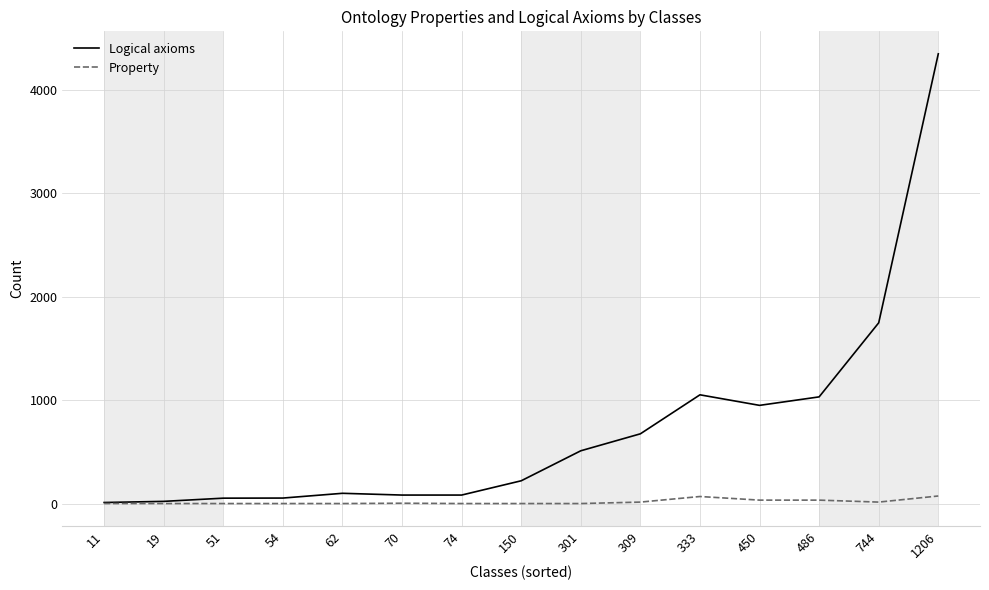

What is the spread (max minus min) of values at 333?

983